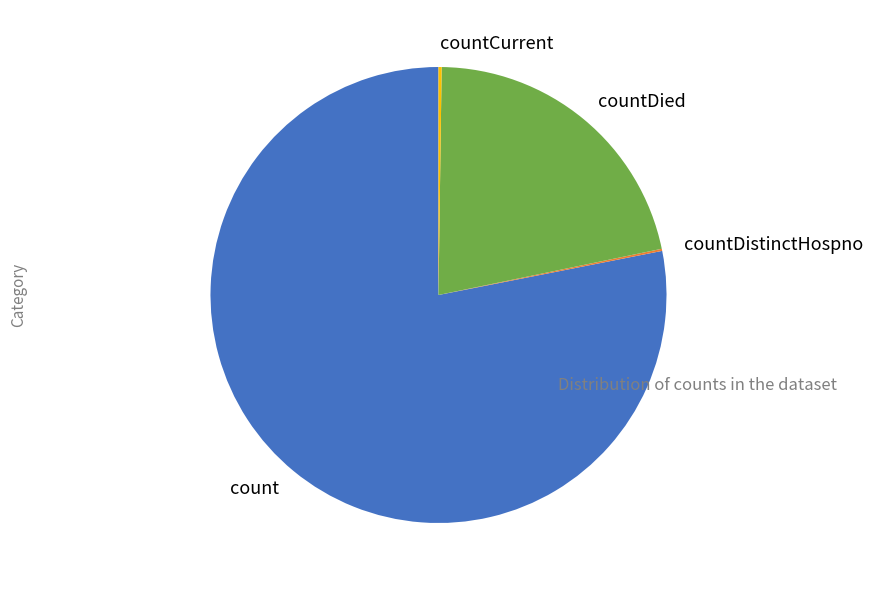

Which category has the biggest portion of the pie?

count